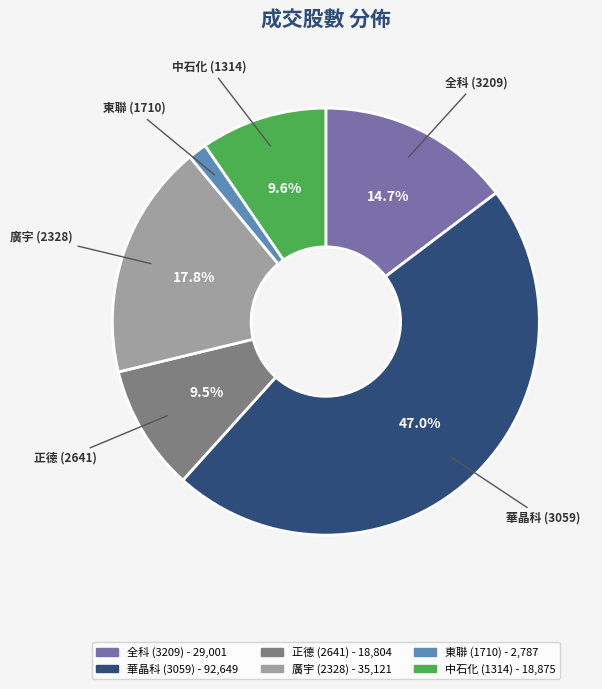

Is 全科 (3209) the majority of the pie?

No